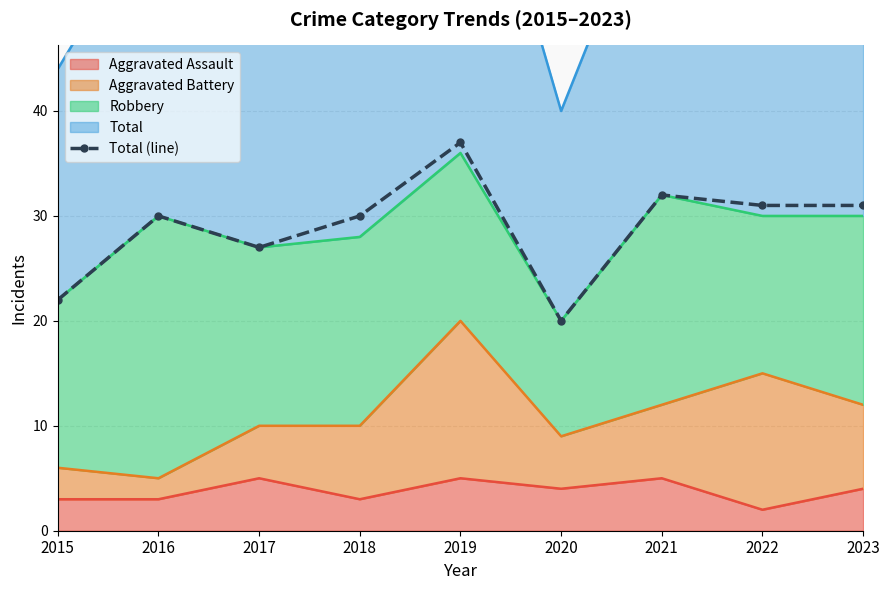

The value at 2021 is 32. True or false?

True